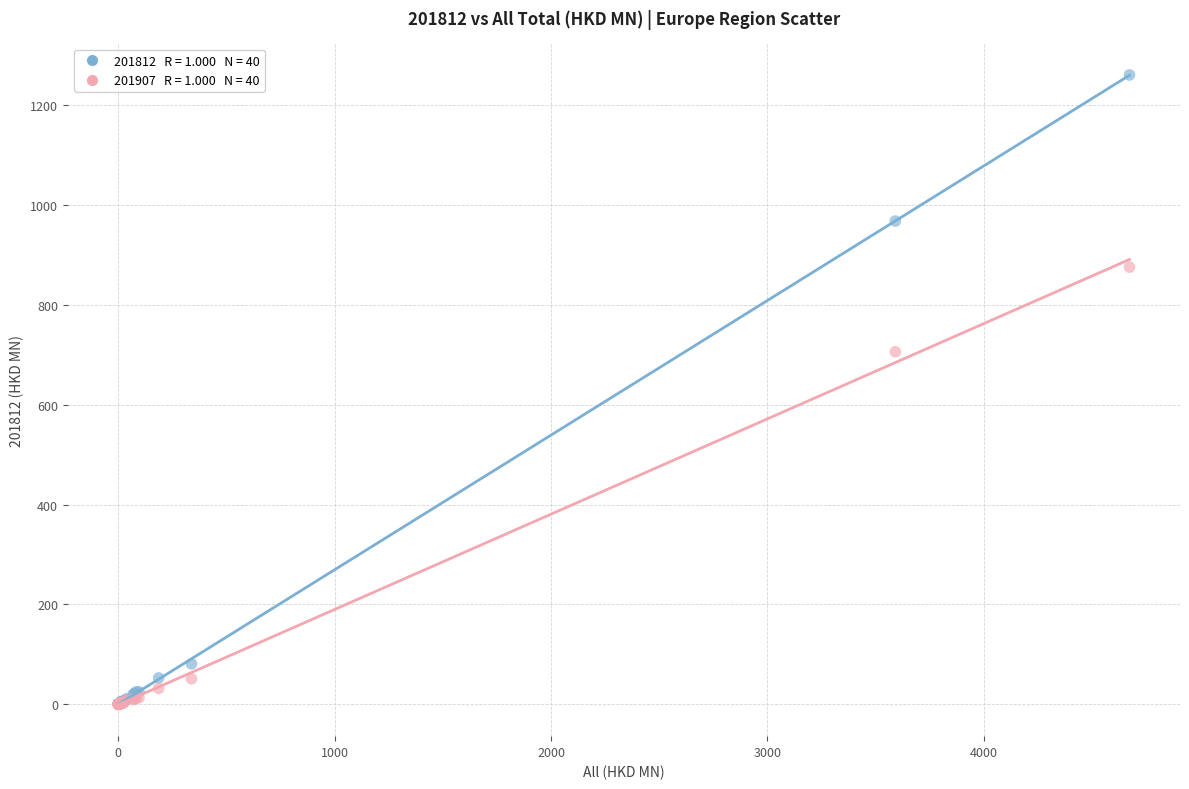

Across all series, what Y value is closest to 630?

706.3